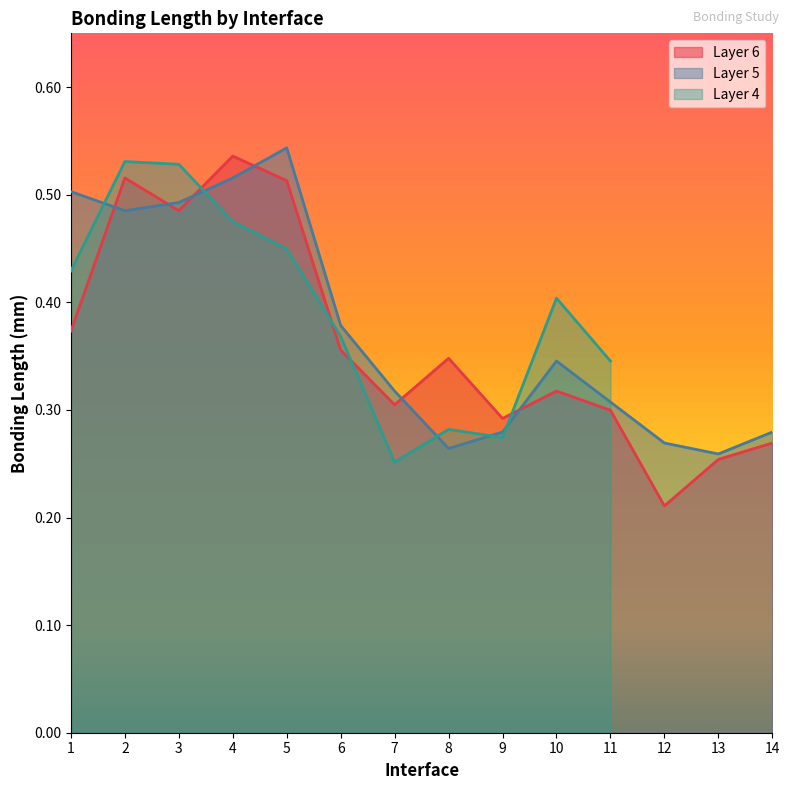

Does the chart have visible grid lines?

No